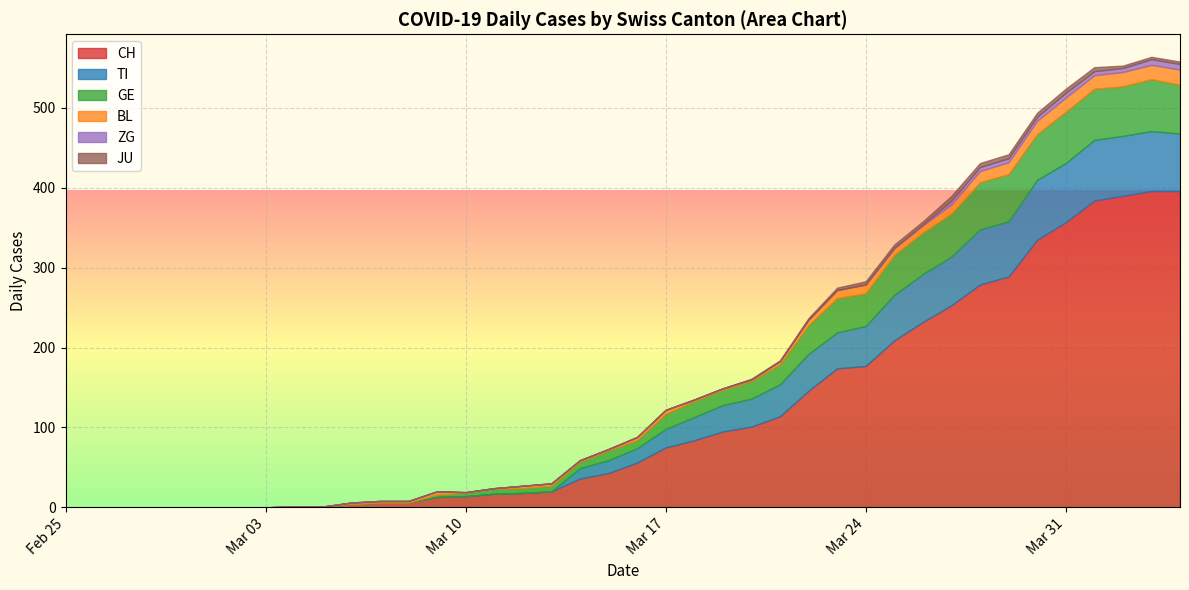

What is the highest value of the CH series?

396